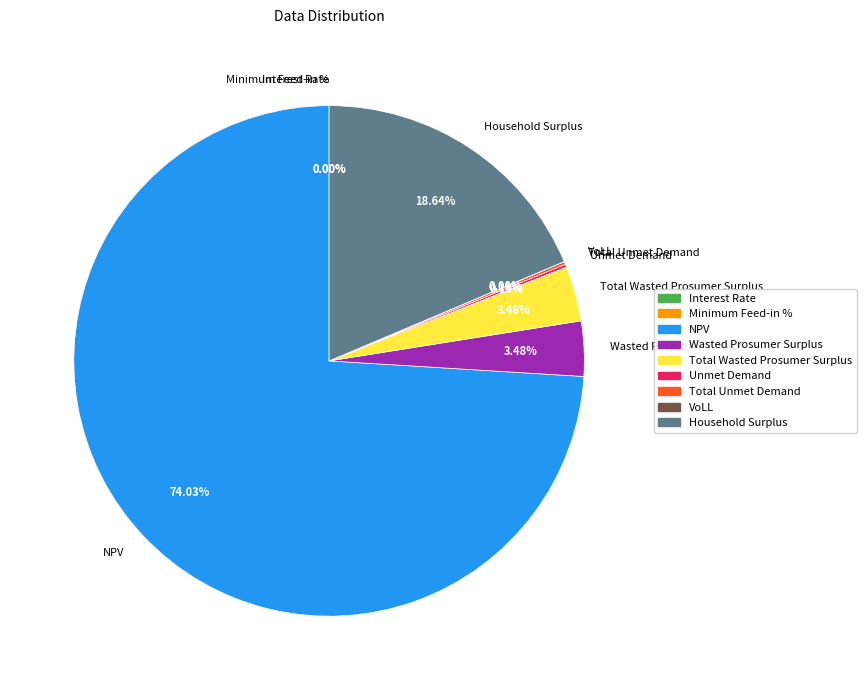

Which category has the biggest portion of the pie?

NPV